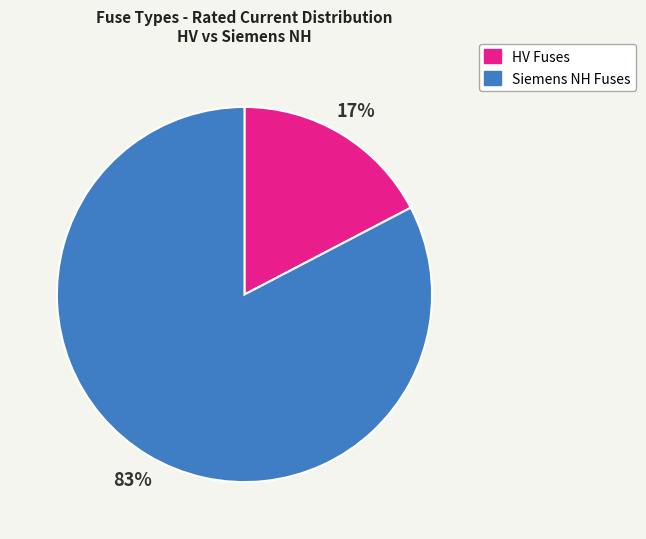

Is there a majority slice in this chart?

Yes